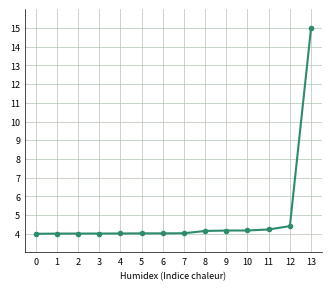

How many distinct data groups are displayed?

1